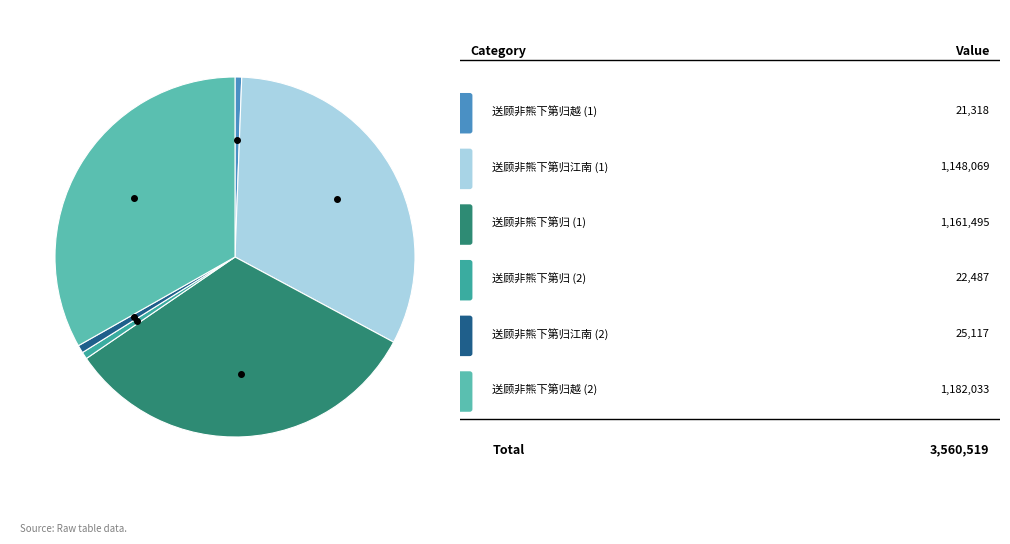

Does any single category account for the majority?

No